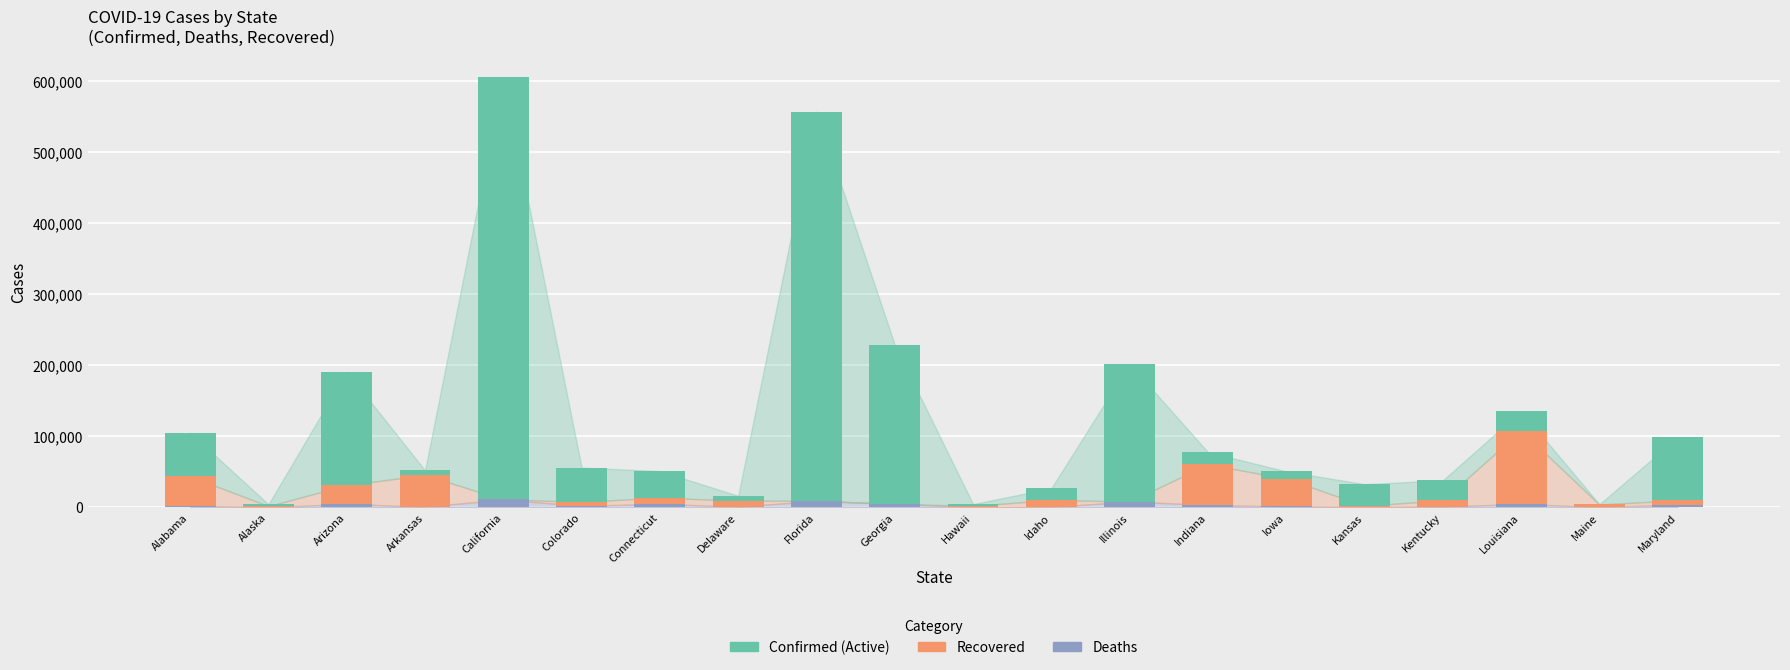

At which category is the sum across all series the highest?

California